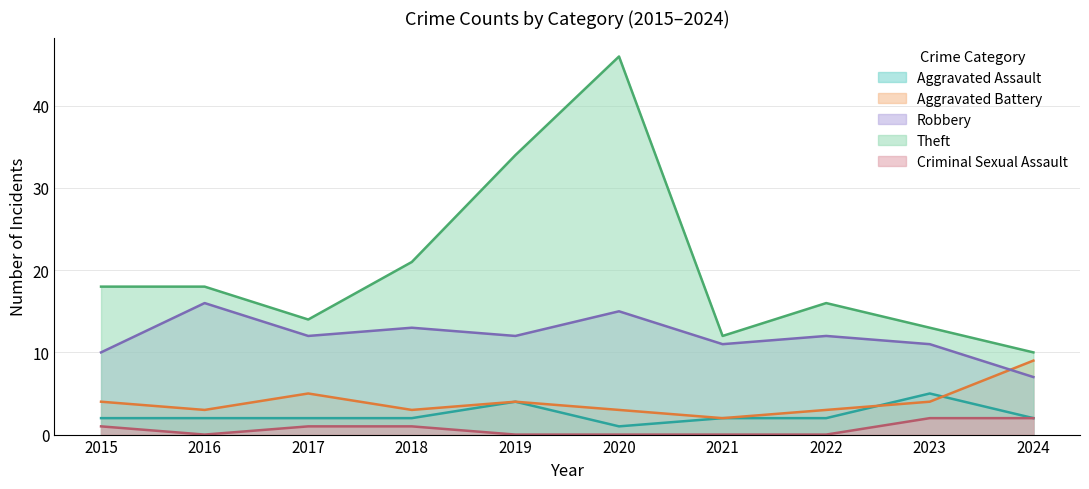

What is the value of the Robbery point at the 5th from the left?

12